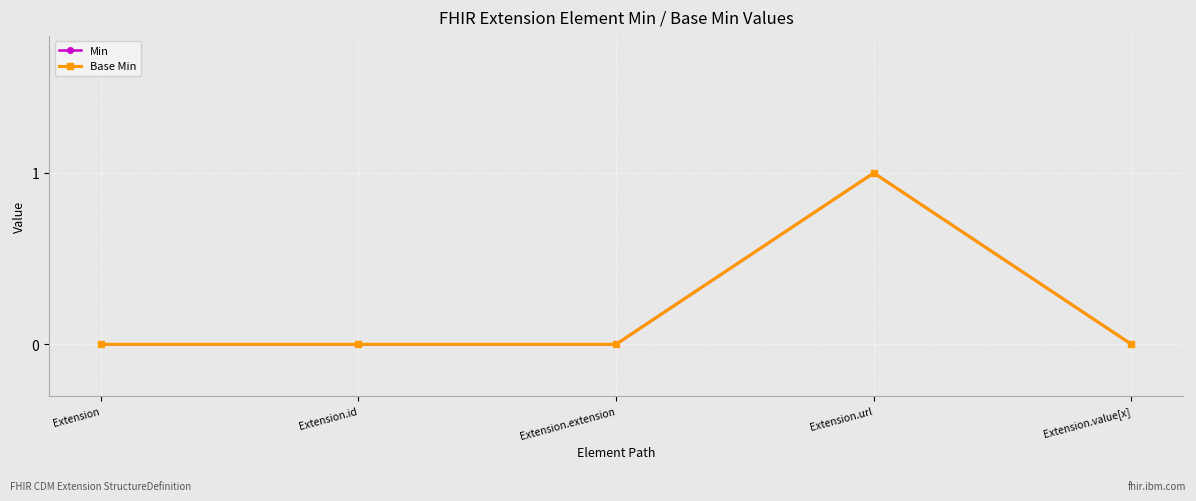

What is the label of the 3rd point from the right?

Extension.extension